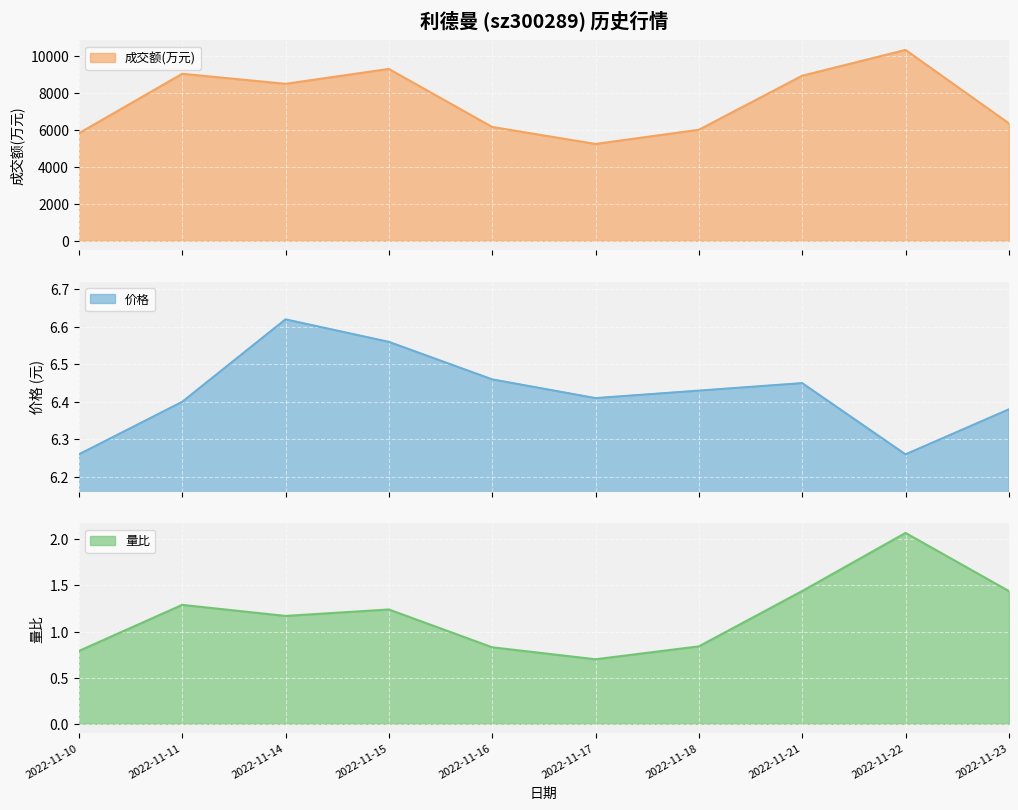

What is the total value across all series at 2022-11-23?

6354.8